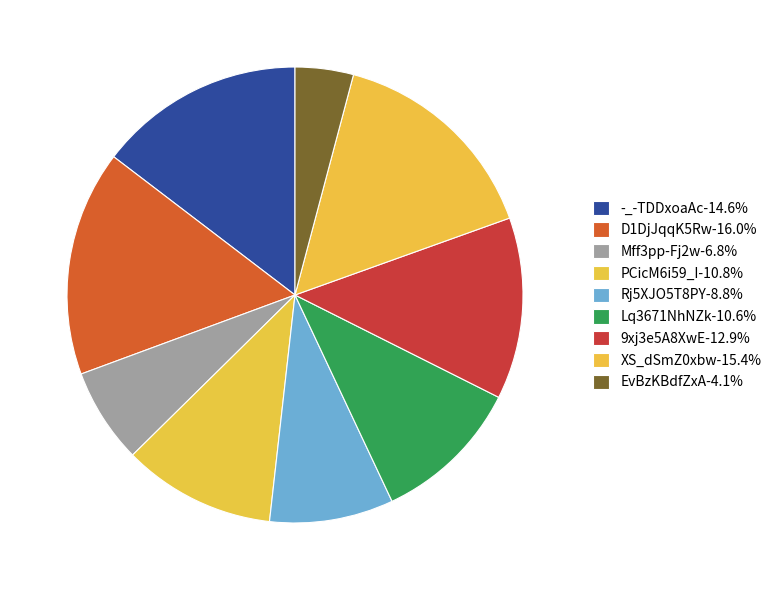

To the nearest percent, what is the difference between the D1DjJqqK5Rw and Mff3pp-Fj2w slice percentages?

9%